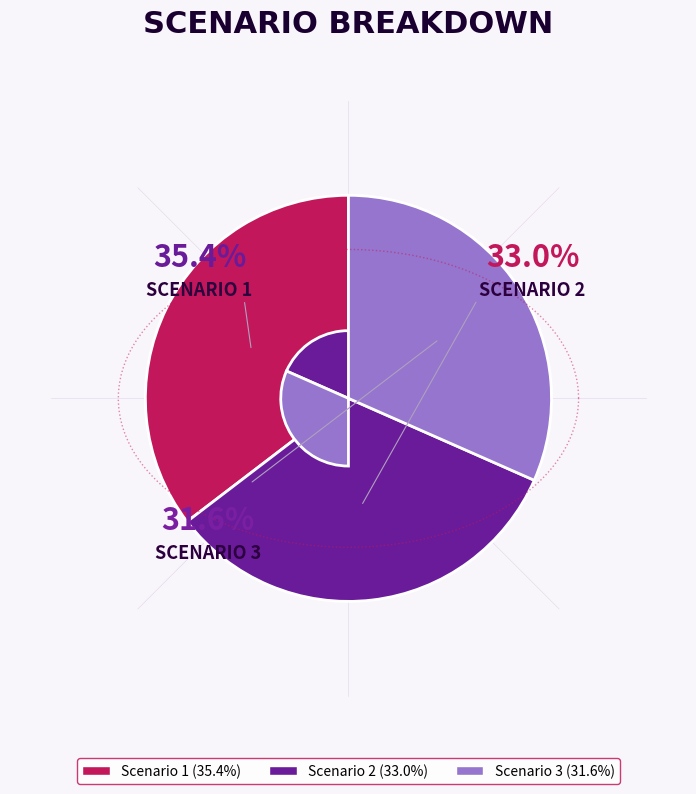

Which slice is the smallest?

Scenario 3